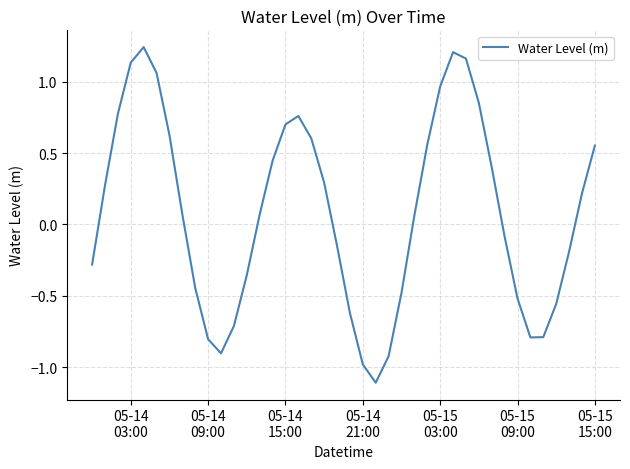

Is this an area chart (filled region under the line)?

No